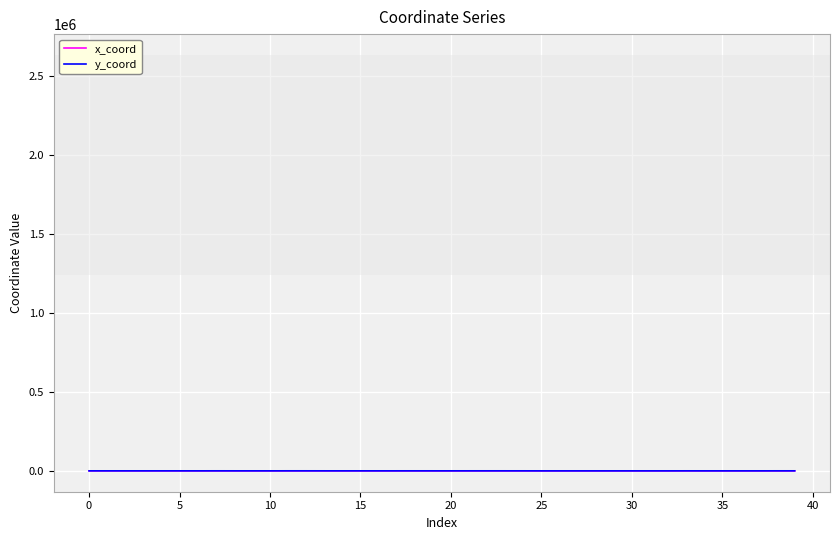

How many interior local peaks does the y_coord series have?

12